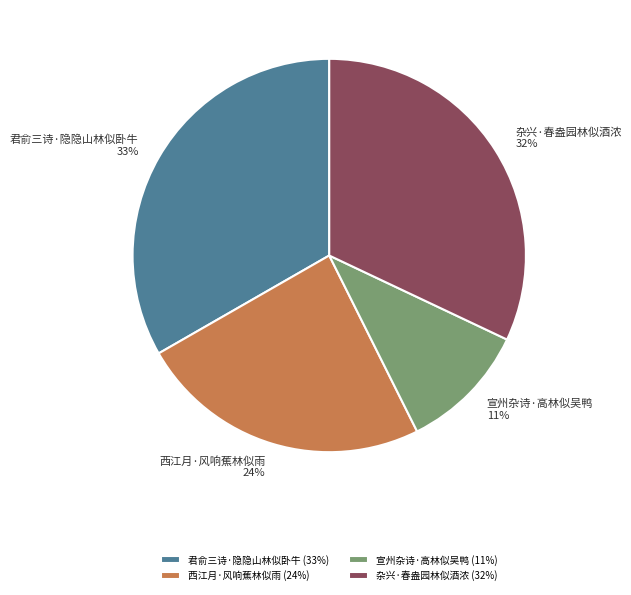

Is there a majority slice in this chart?

No